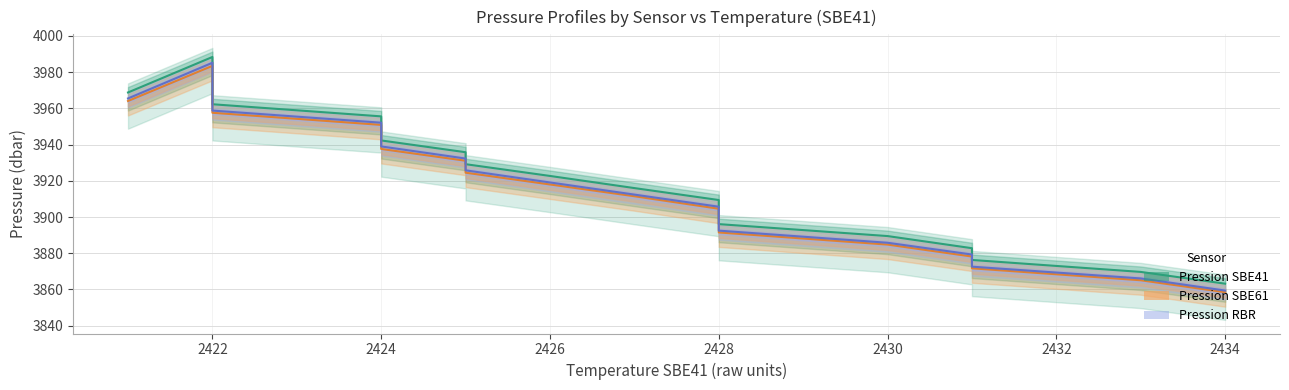

Which label corresponds to the largest value in the chart?

2422